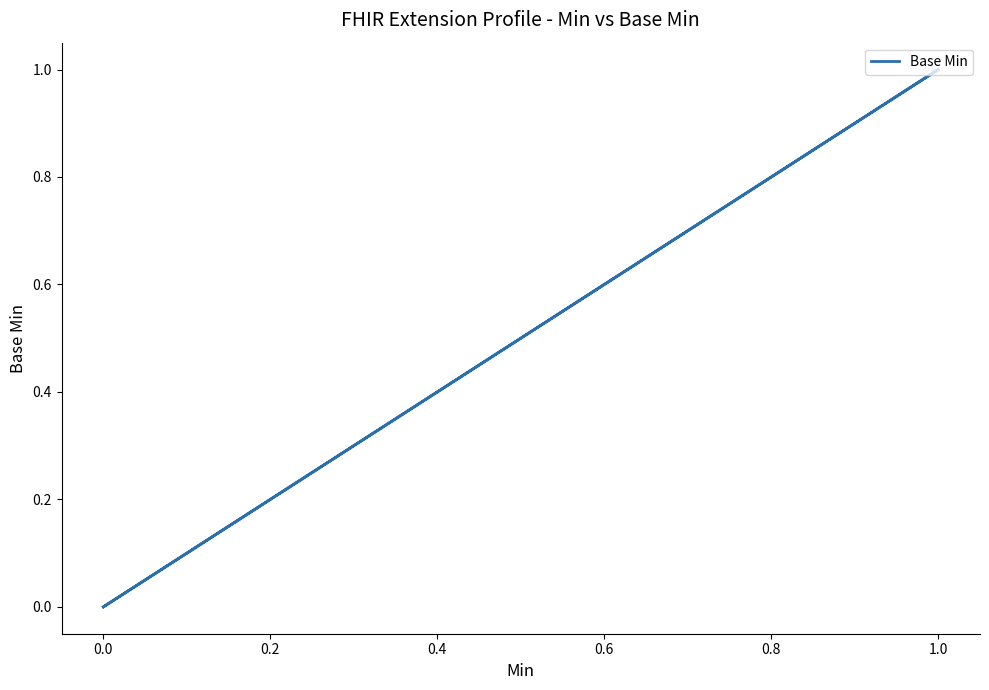

How many values are above zero?

1